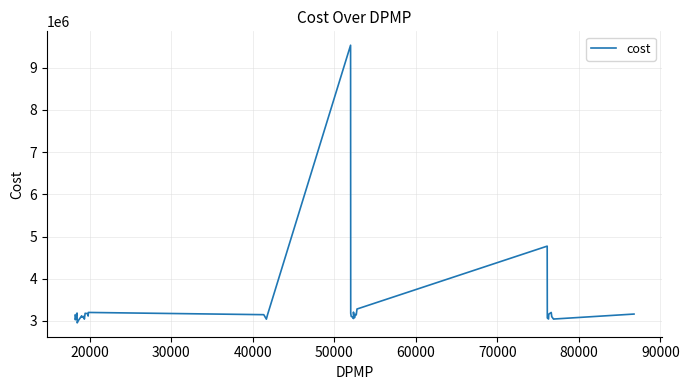

What is the maximum value shown in the chart?

9533250.9